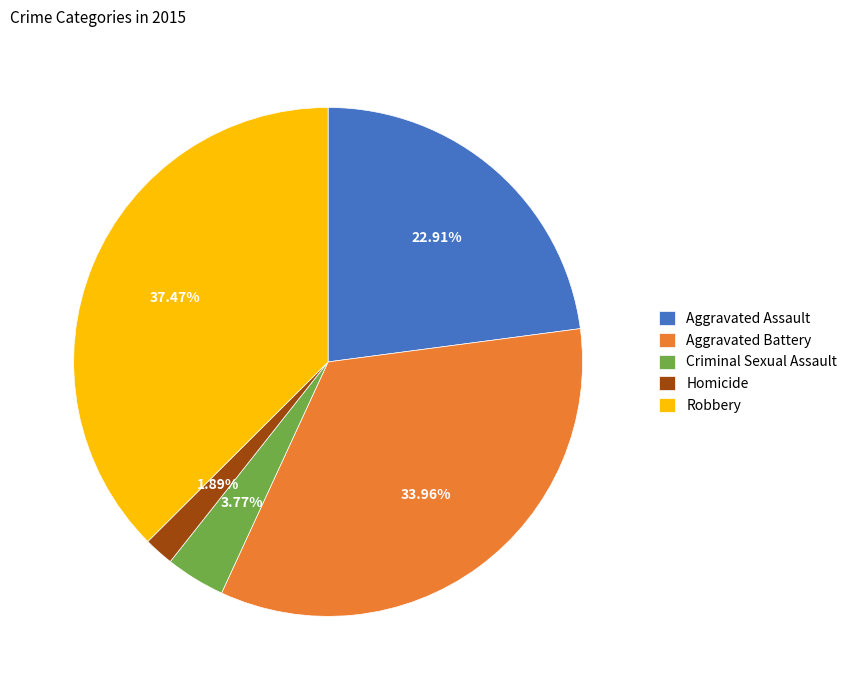

Which slice is the largest?

Robbery